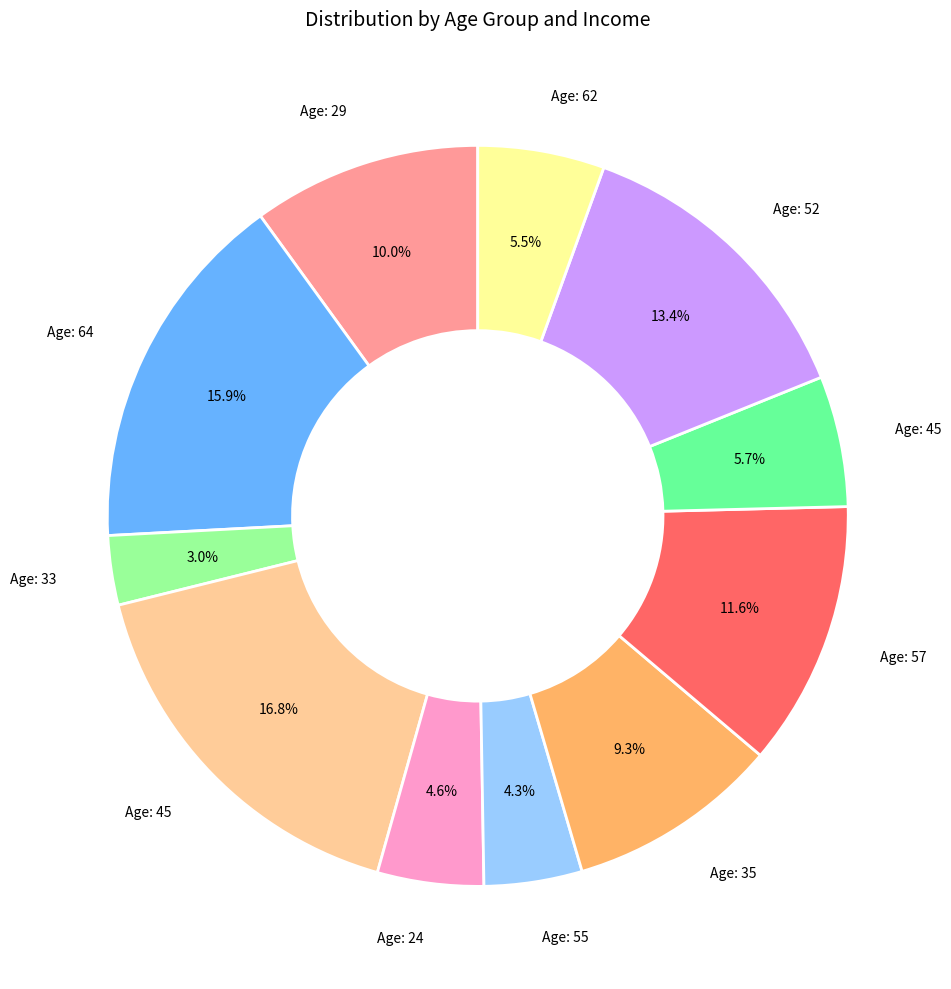

Is there a majority slice in this chart?

No